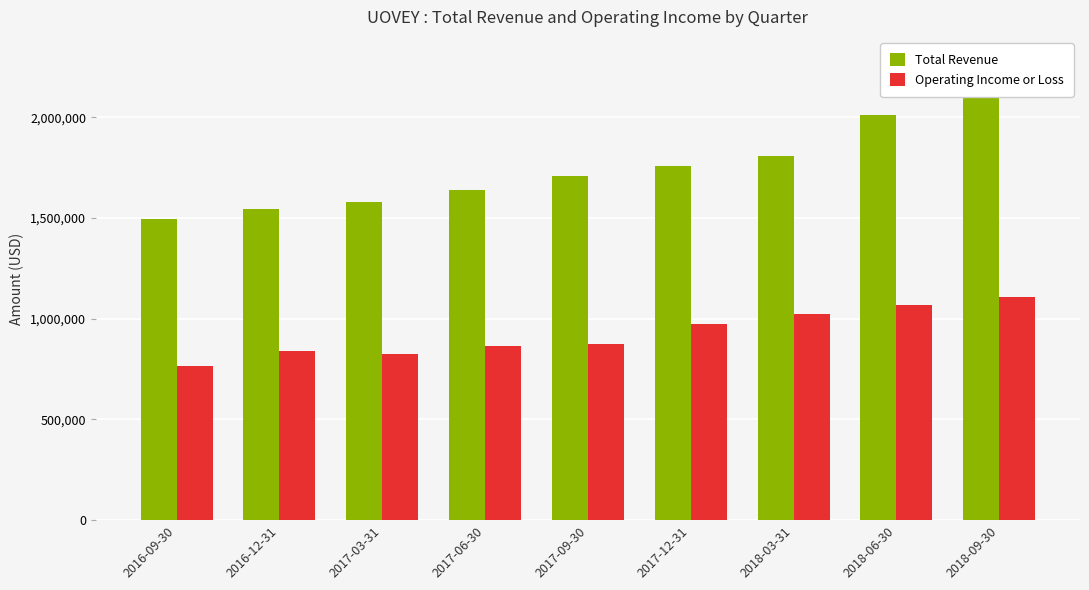

Is the value of Operating Income or Loss at 2018-06-30 greater than the value of Total Revenue at 2017-12-31?

No